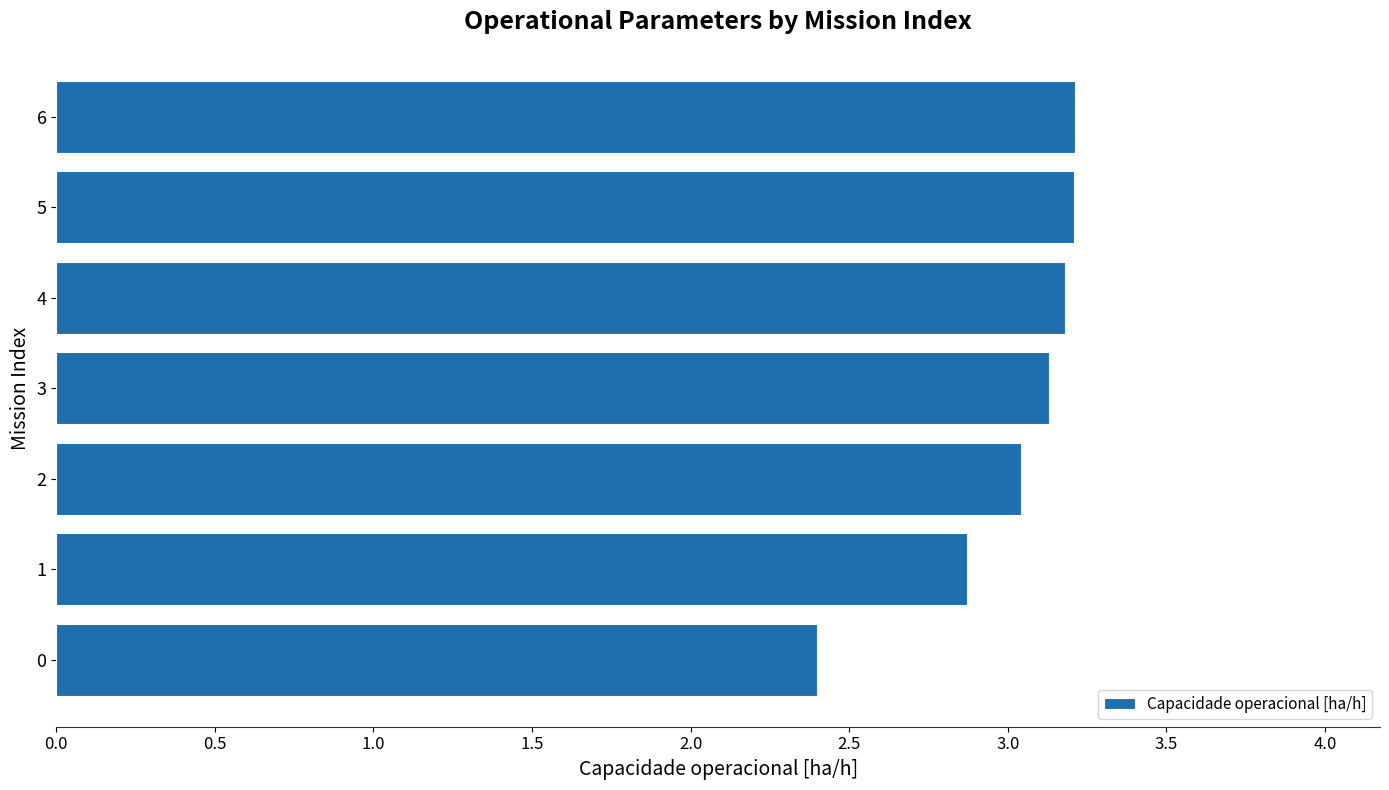

What is the average value?

3.0